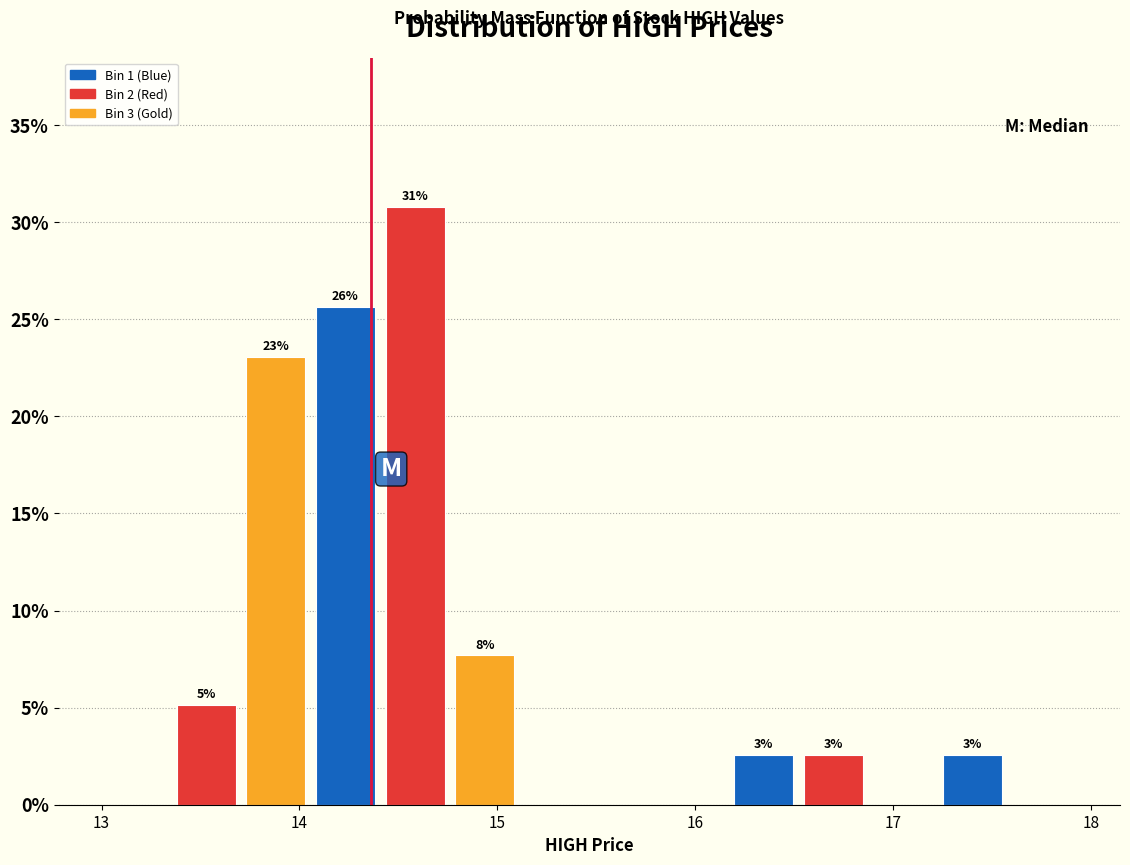

Read against the x-axis, roughly where is the centre of the tallest bar?

14.6